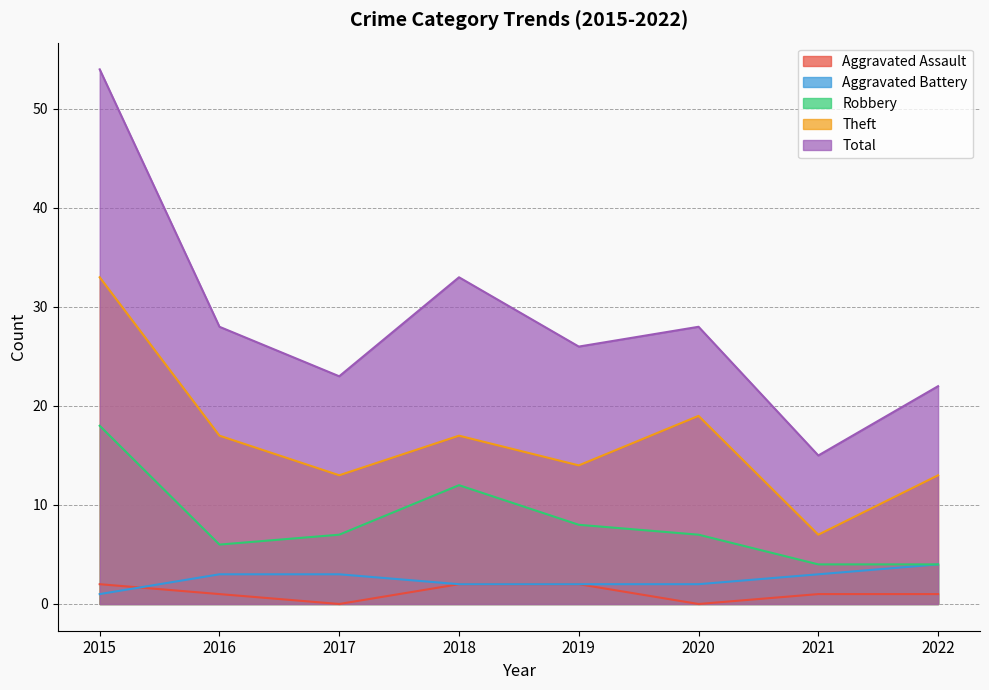

How many Aggravated Assault values are between 1 and 2?

6